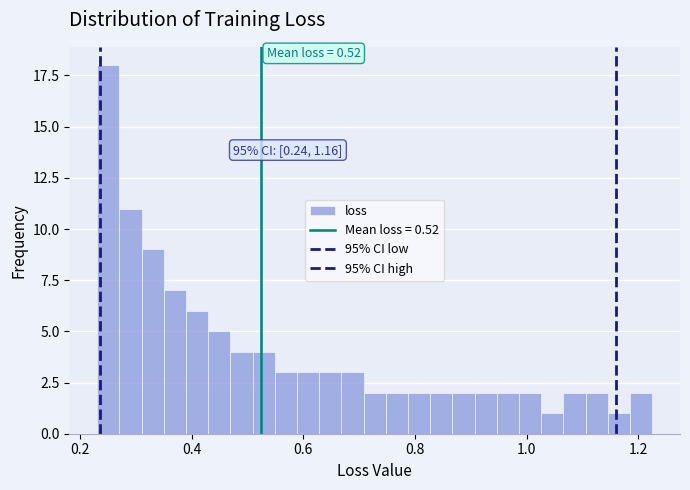

Around what value on the x-axis is the tallest bar? Give the approximate position of its centre, as read against the axis.

0.26